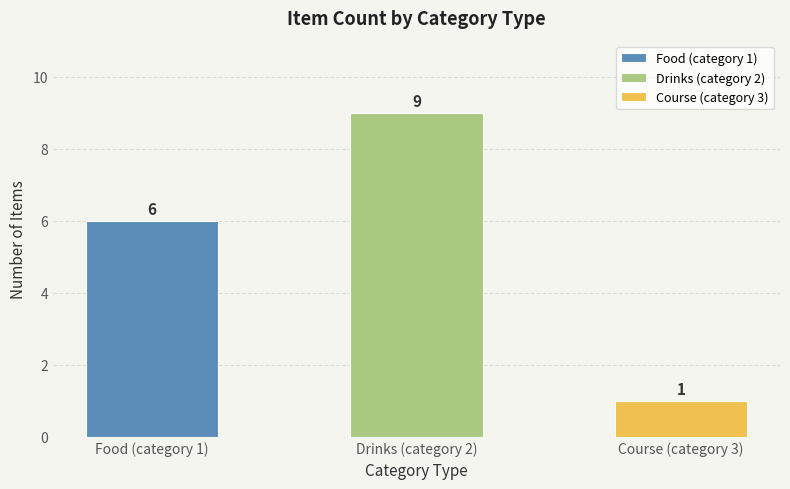

Count the values in the range 1 to 9.

3